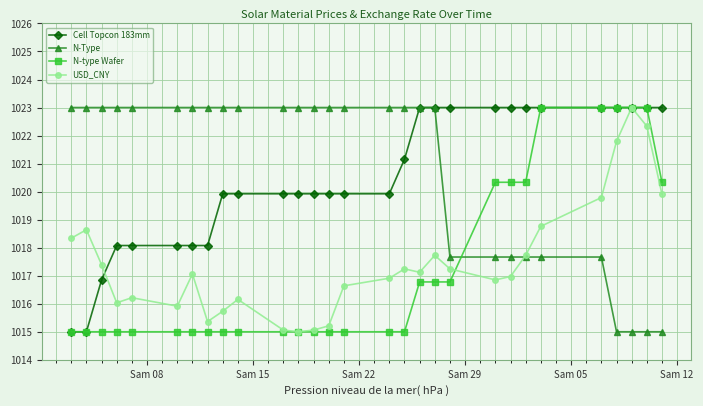

What is the minimum value shown in the chart?

1015.0